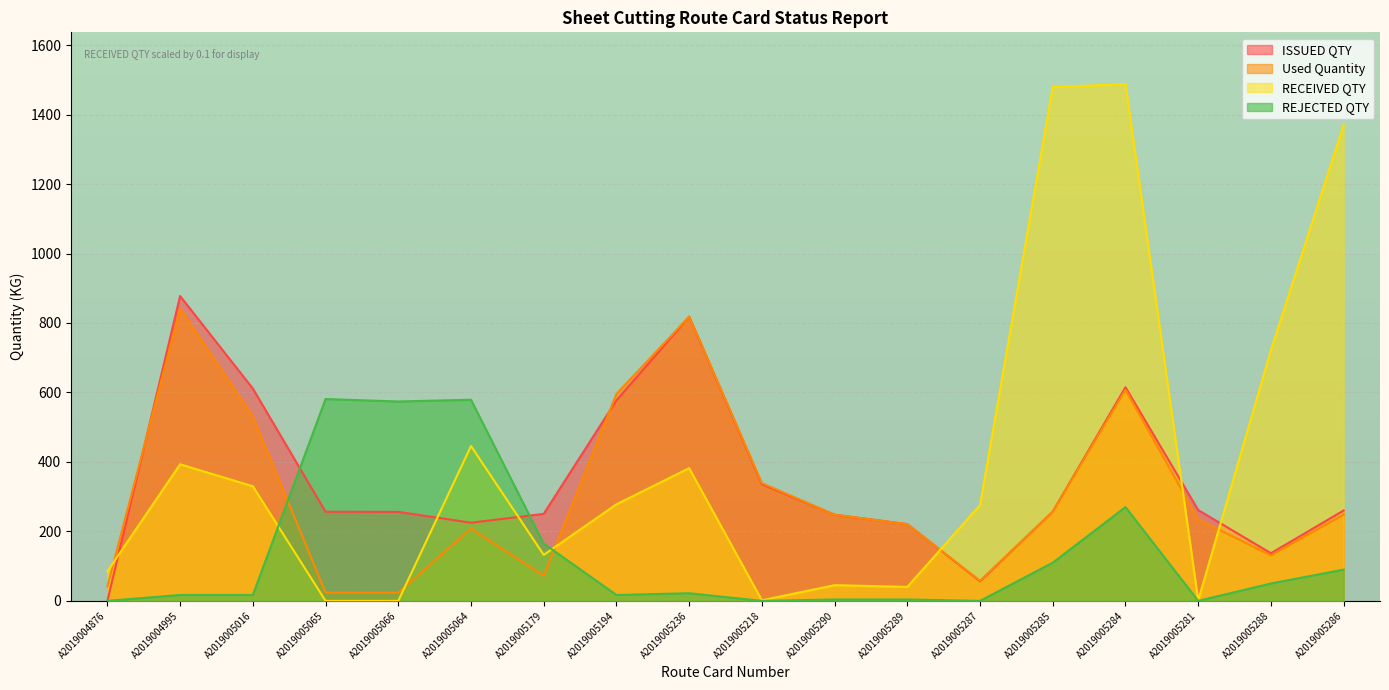

Between A2019005016 and A2019005290, which series saw the biggest shift?

ISSUED QTY